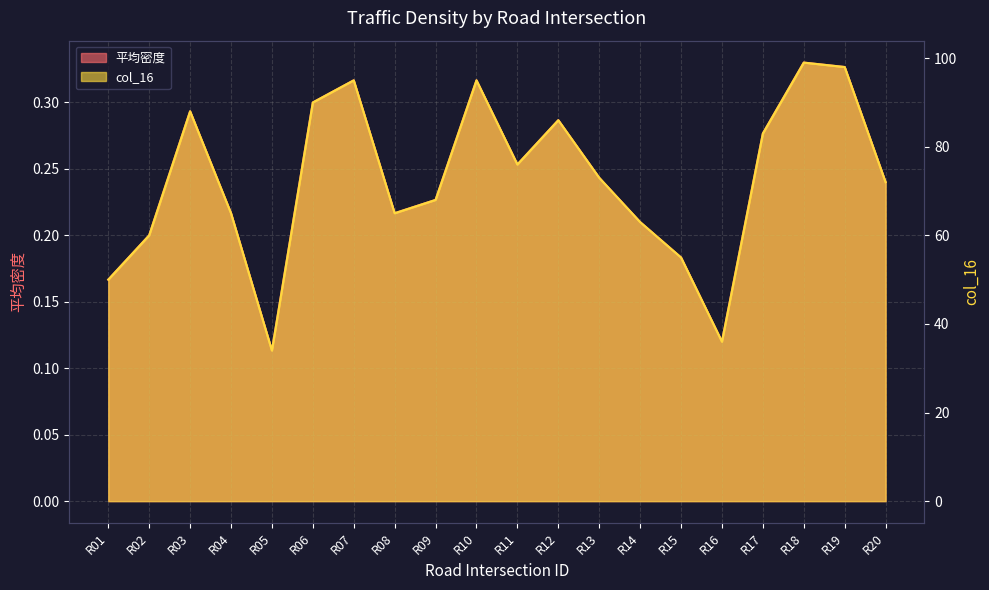

List the series in order of their peak value, highest first.

col_16, 平均密度